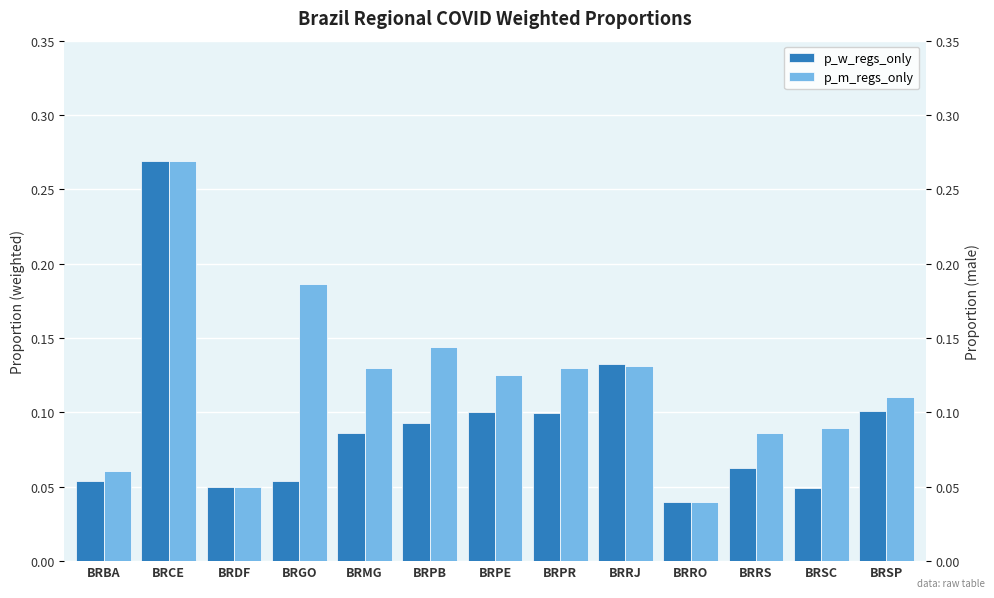

What is the label of the 8th bar from the left?

BRPR